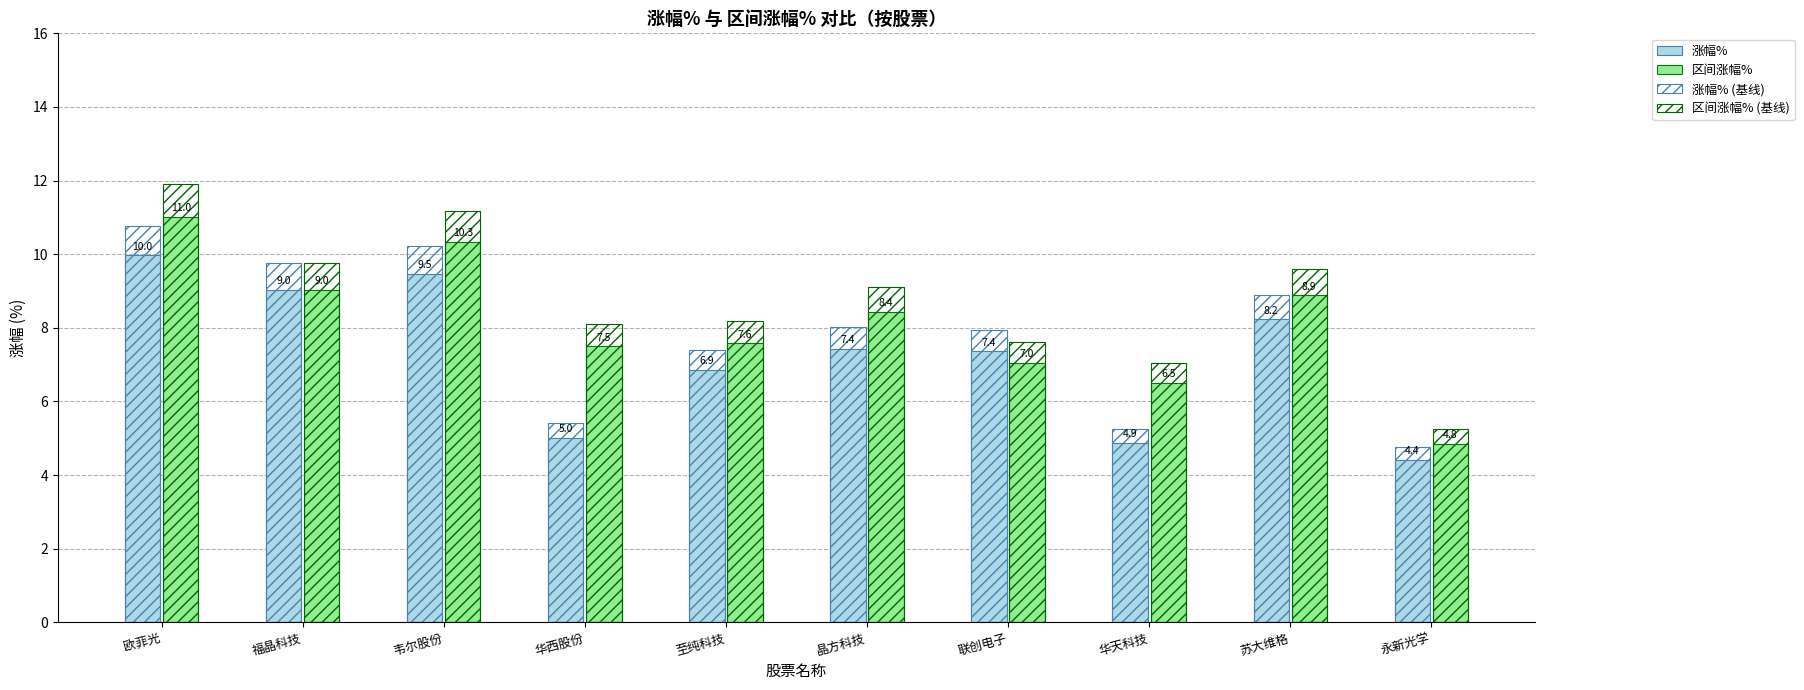

What is the sum of the 涨幅% values at 华天科技 and 联创电子?

12.2